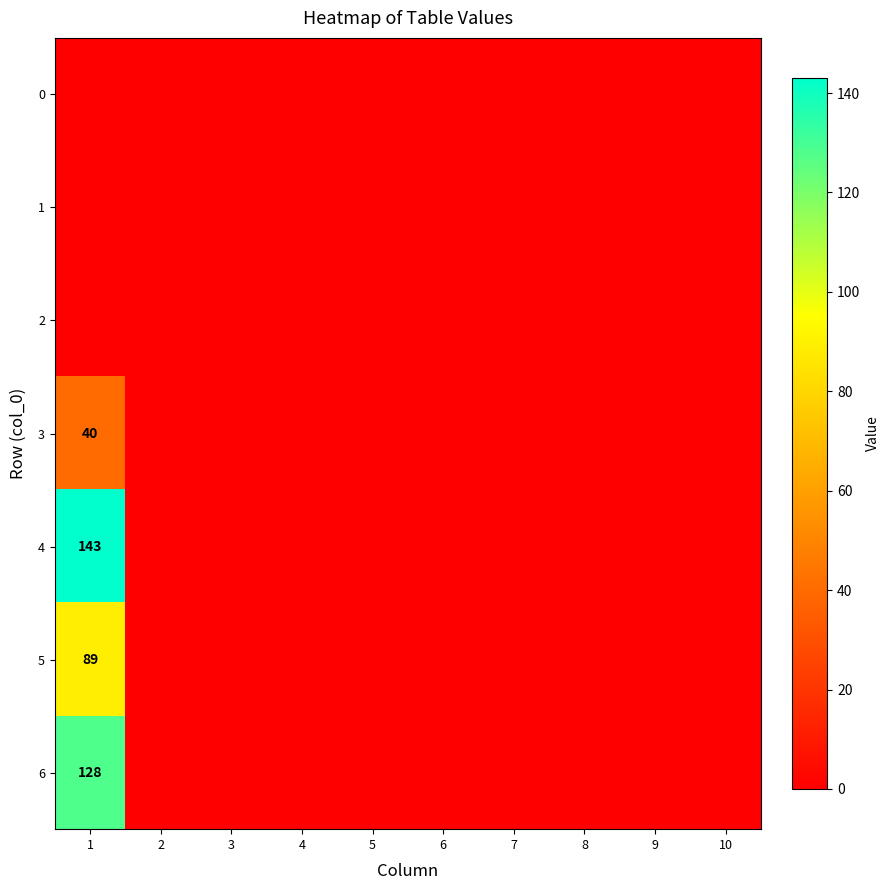

At which category does the chart reach its peak across all series?

1